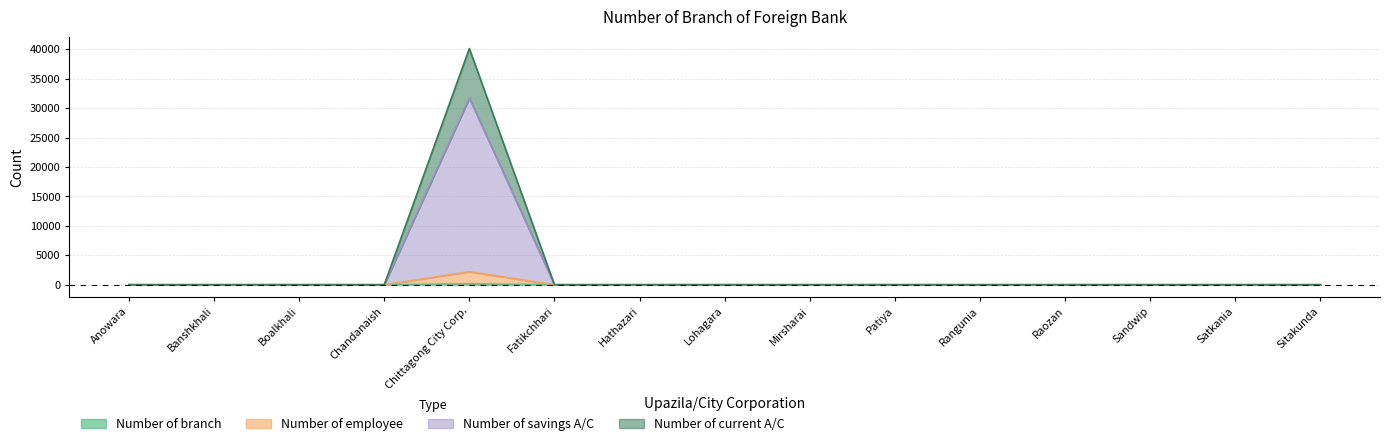

The value of Number of branch at Sandwip is -44. True or false?

False